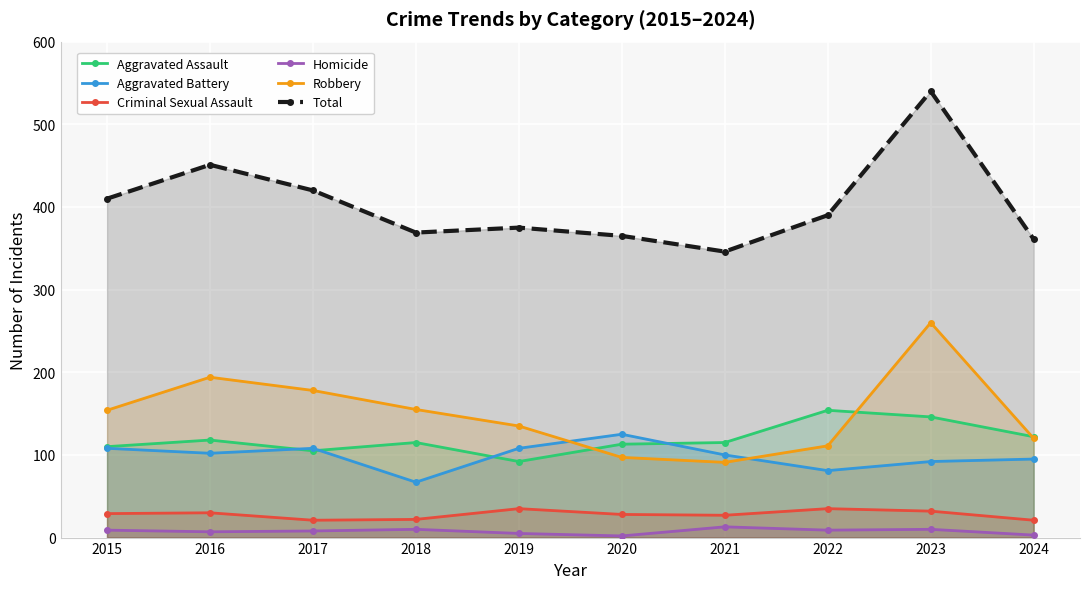

Is it true that Total equals 361 at 2024?

True